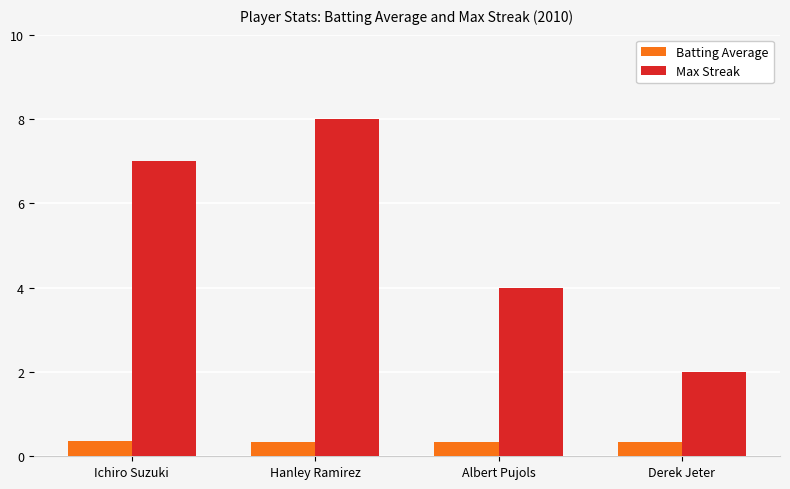

What is the total value across all series at Ichiro Suzuki?

7.4